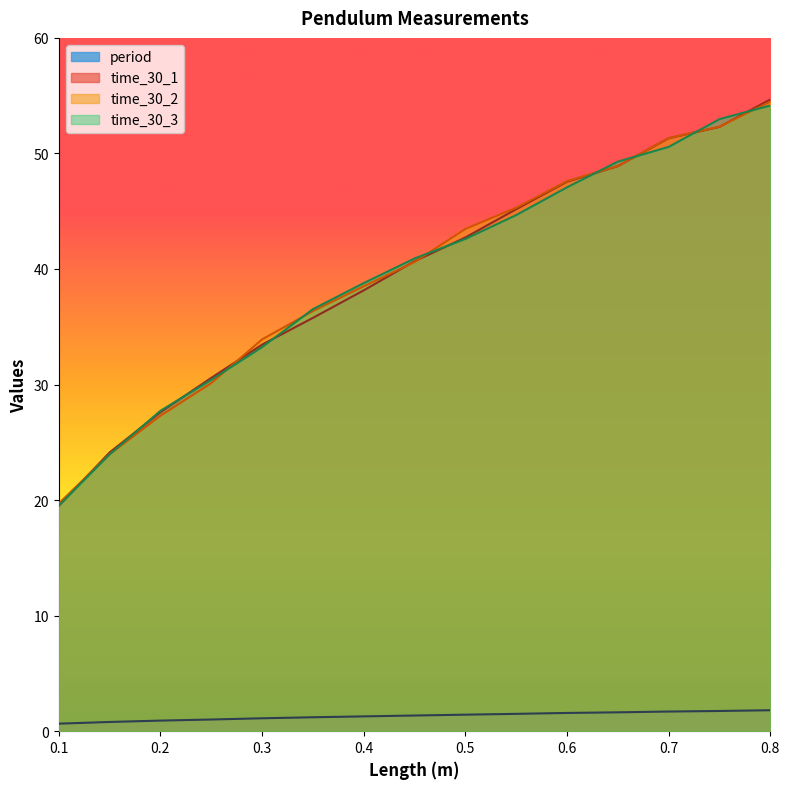

What are all the series names shown in the legend?

period, time_30_1, time_30_2, time_30_3